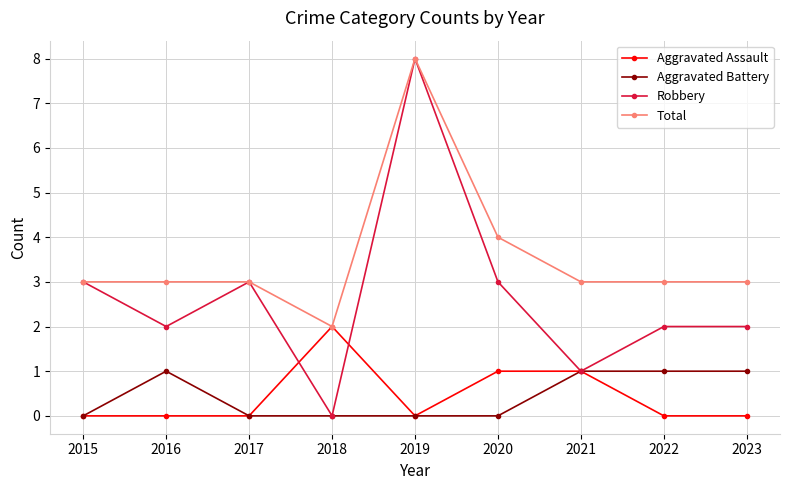

How many series are shown in this chart?

4